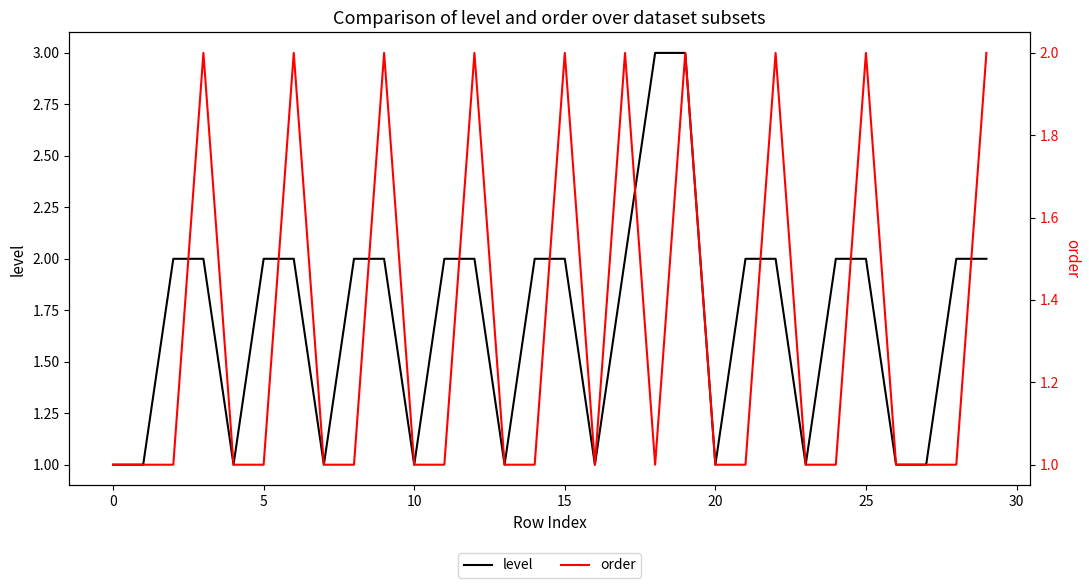

True or false: order and level cross at least once.

False